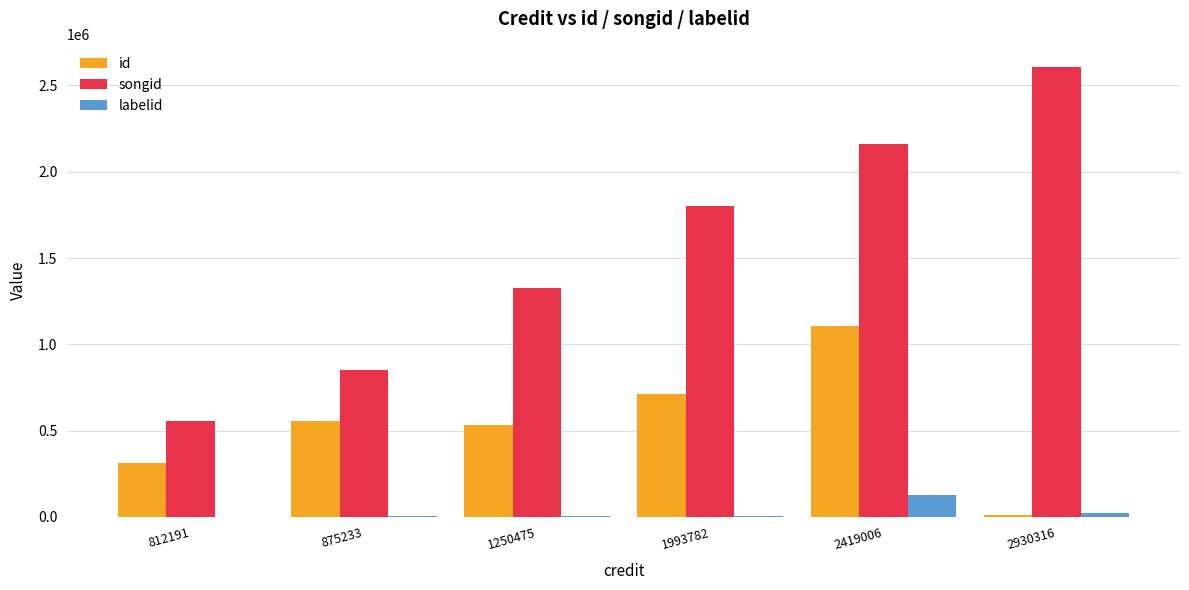

Between 875233 and 1250475, which series saw the biggest shift?

songid